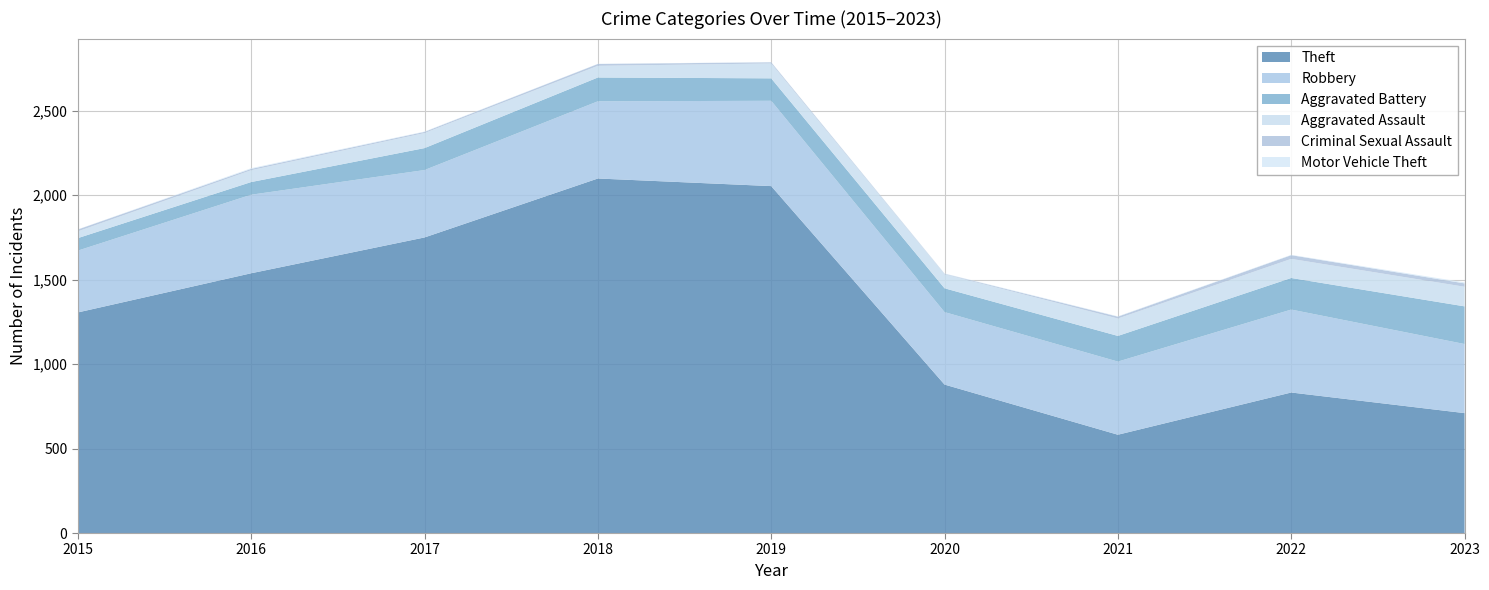

Reading left to right, list all the values displayed in this chart.

Theft: 2015=1306	2016=1538	2017=1750	2018=2099	2019=2054	2020=879	2021=582	2022=832	2023=710
Robbery: 2015=366	2016=465	2017=399	2018=457	2019=505	2020=429	2021=433	2022=491	2023=409
Aggravated Battery: 2015=74	2016=75	2017=130	2018=141	2019=133	2020=141	2021=152	2022=187	2023=223
Aggravated Assault: 2015=40	2016=70	2017=89	2018=69	2019=88	2020=83	2021=103	2022=113	2023=116
Criminal Sexual Assault: 2015=11	2016=8	2017=7	2018=11	2019=7	2020=3	2021=11	2022=22	2023=20
Motor Vehicle Theft: 2015=1	2016=4	2017=2	2018=1	2019=1	2020=2	2021=2	2022=2	2023=6